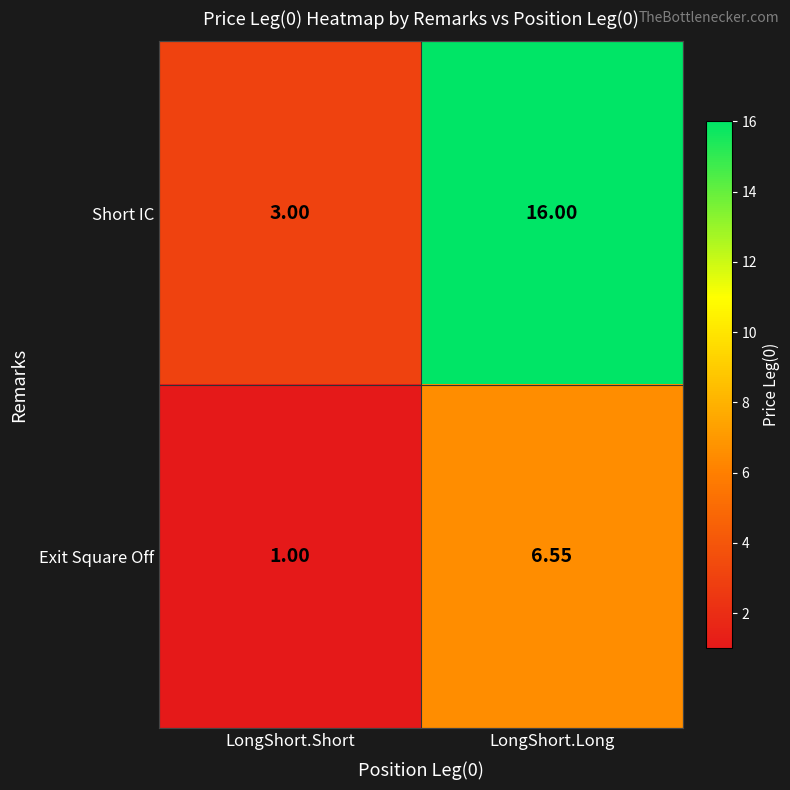

Rank the series at LongShort.Short from highest to lowest value.

Short IC, Exit Square Off